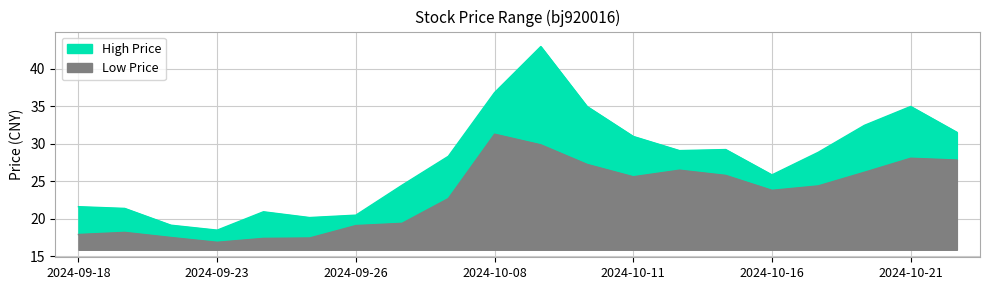

At which category does High reach its first local peak?

2024-09-24